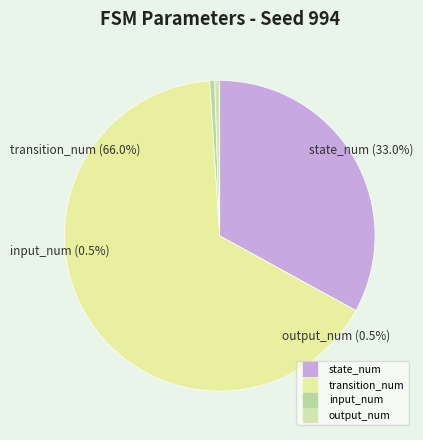

Does transition_num account for over 50% of the chart?

Yes